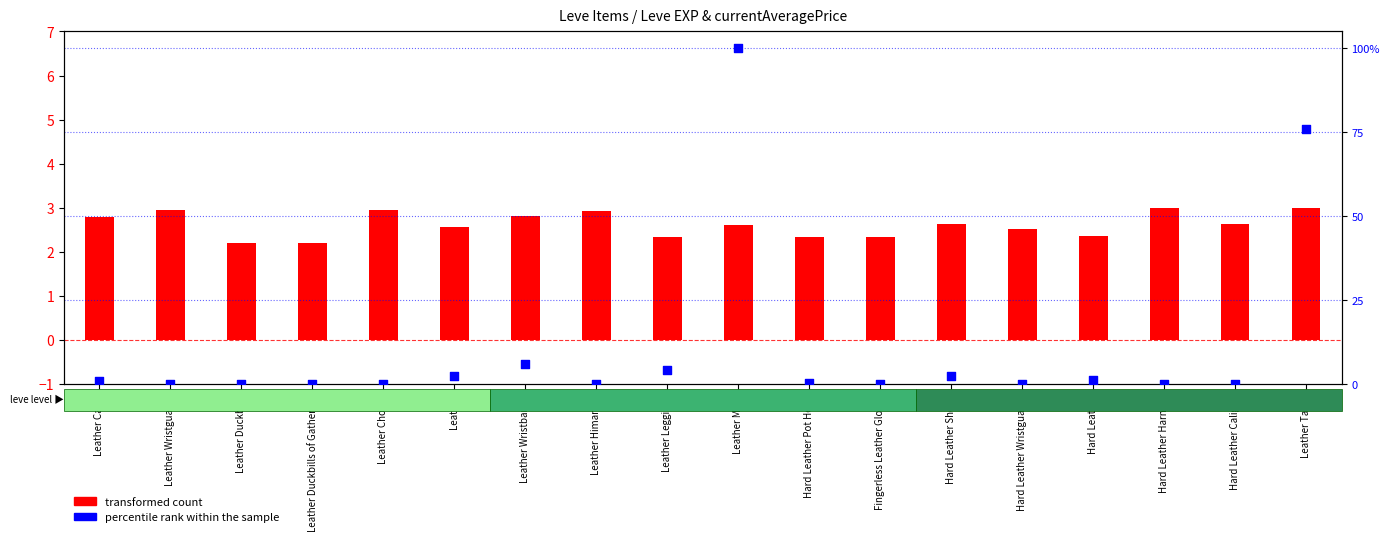

Which series reaches the minimum Y coordinate?

percentile rank within the sample